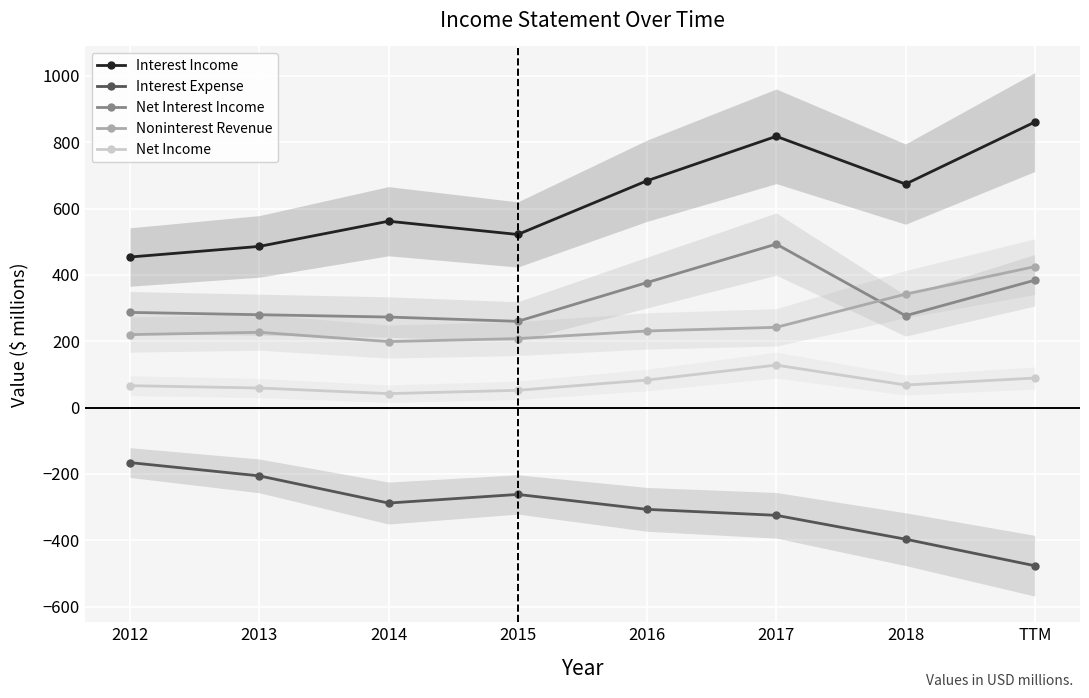

At which label does Noninterest Revenue first exceed 231?

2017